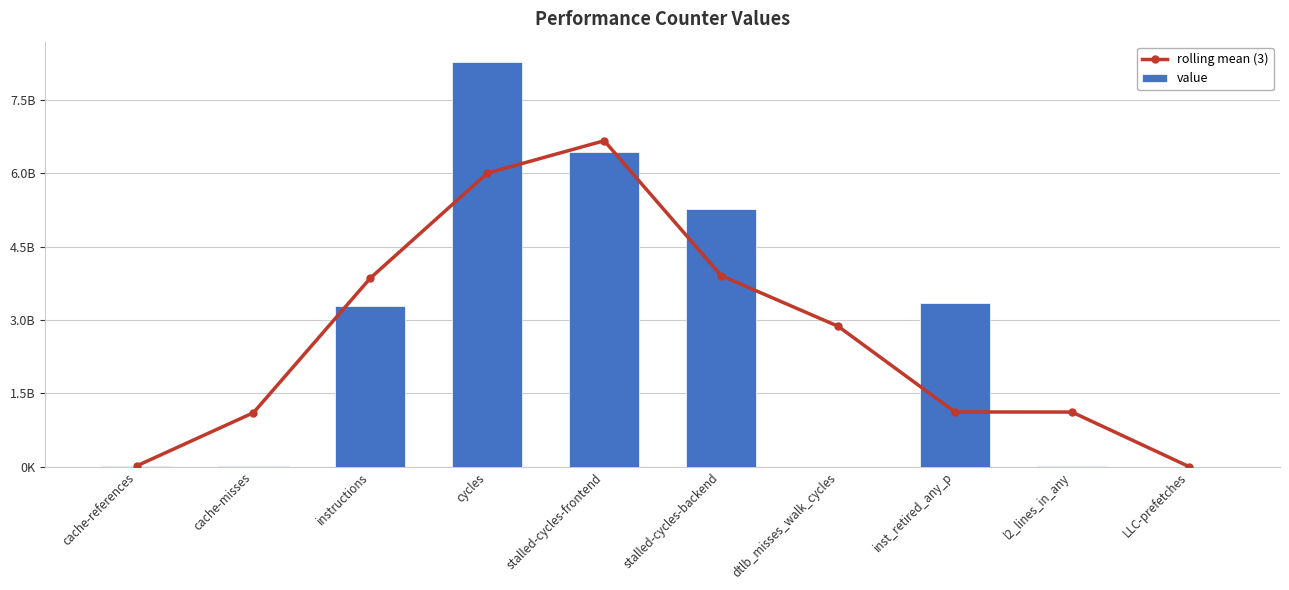

What is the greatest value displayed?

8276154251.0